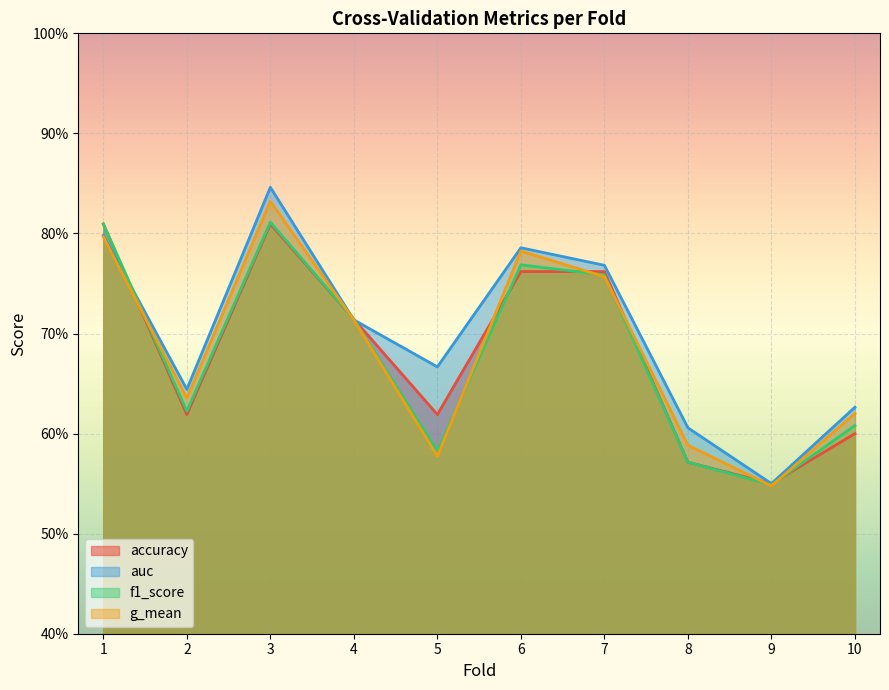

How many lines are shown in the chart?

4